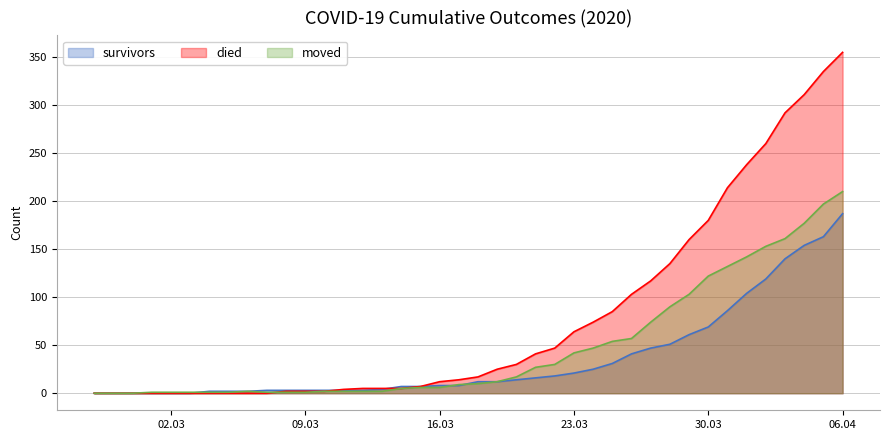

The died series shows 38 at 23.03. True or false?

False